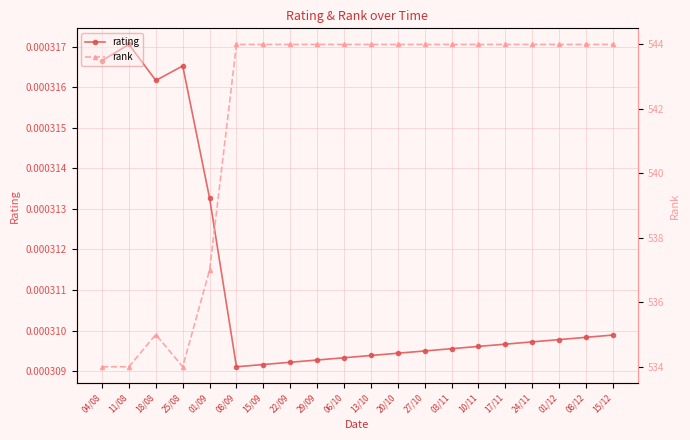

What are all the series names shown in the legend?

rating, rank